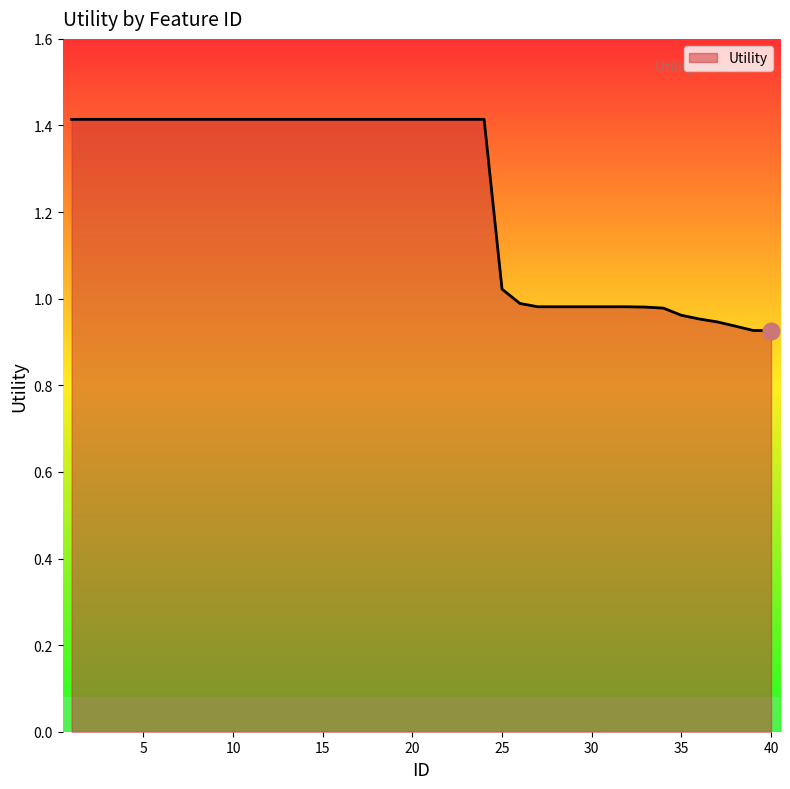

What is the maximum value shown in the chart?

1.4